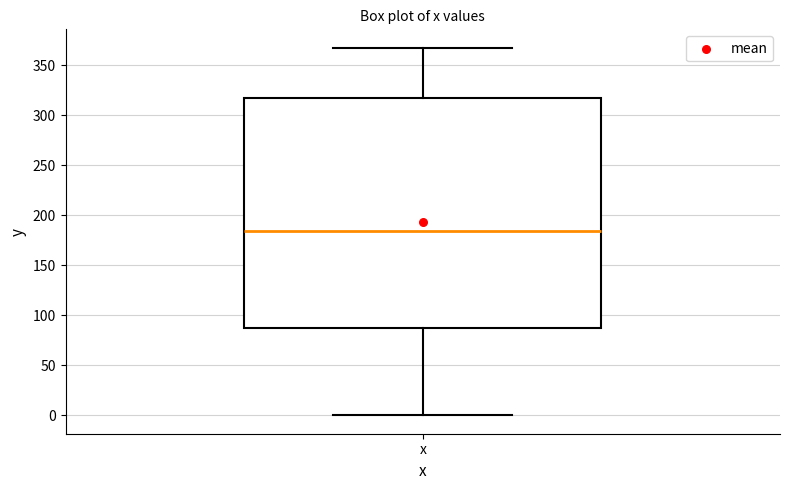

Transcribe this box plot: give where the median line is, the range the box spans, and where the two whiskers end, as read against the y-axis. The values are not printed on the chart, so give them approximately, as read against the axis.

median 185, box 85 to 315, whiskers 0 to 365